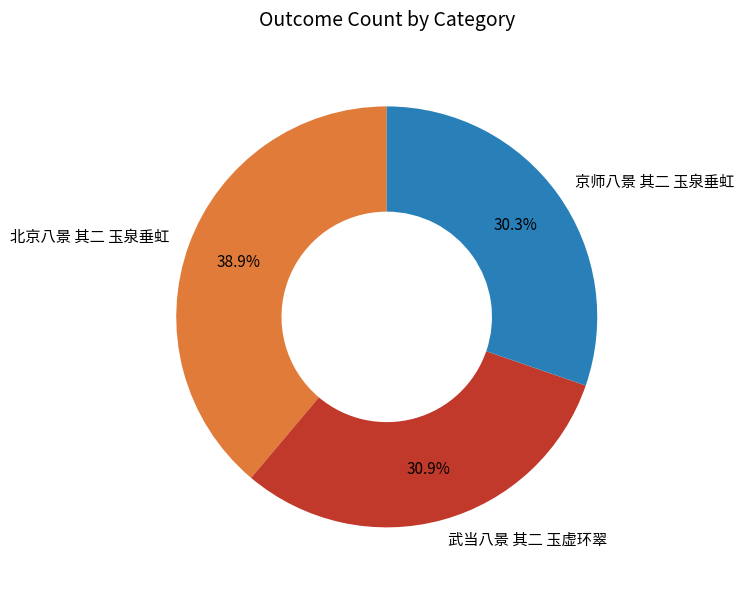

Does any single category account for the majority?

No